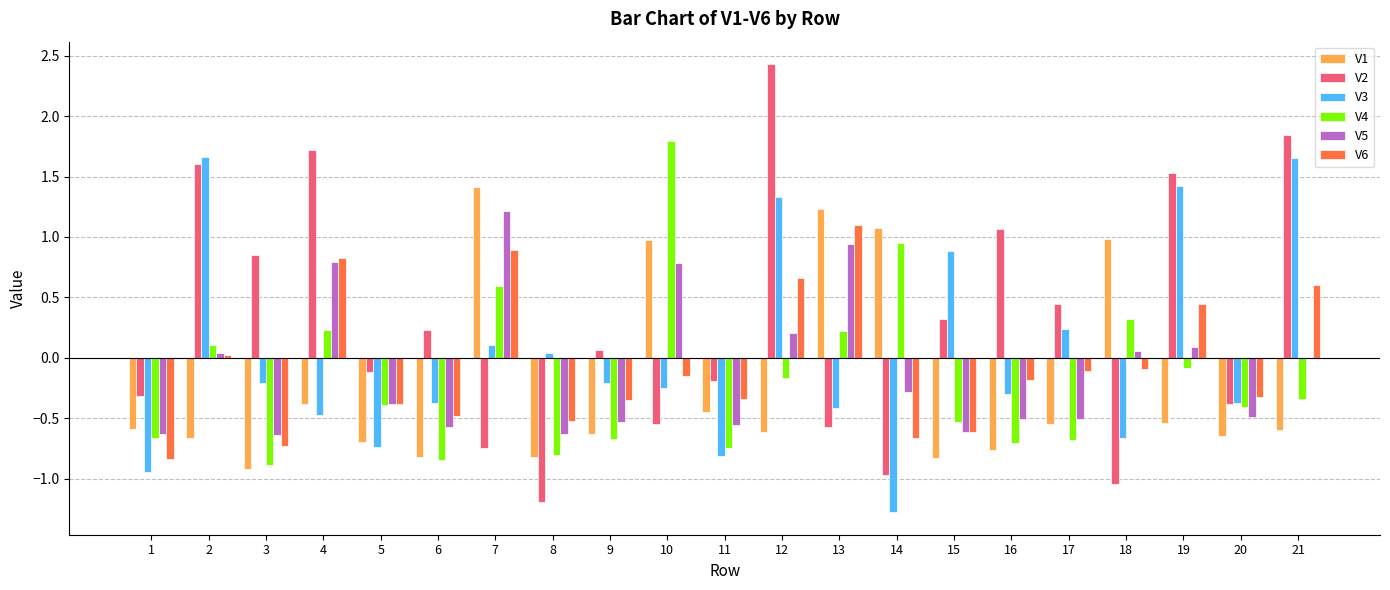

Count the number of categories in the chart.

21